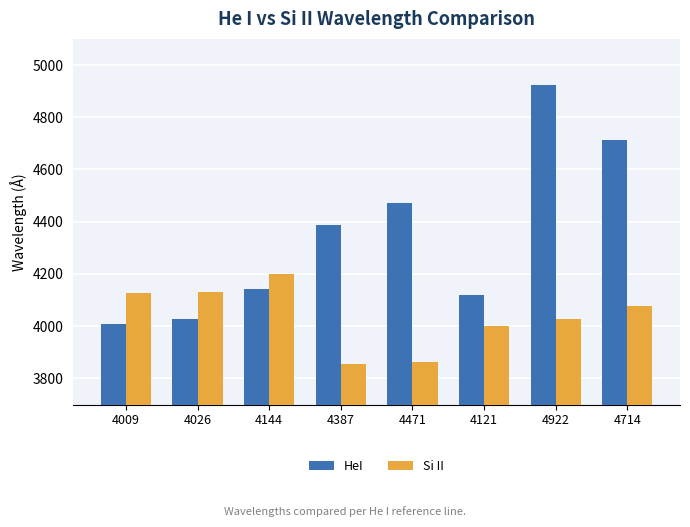

At which category is the sum across all series the highest?

4922